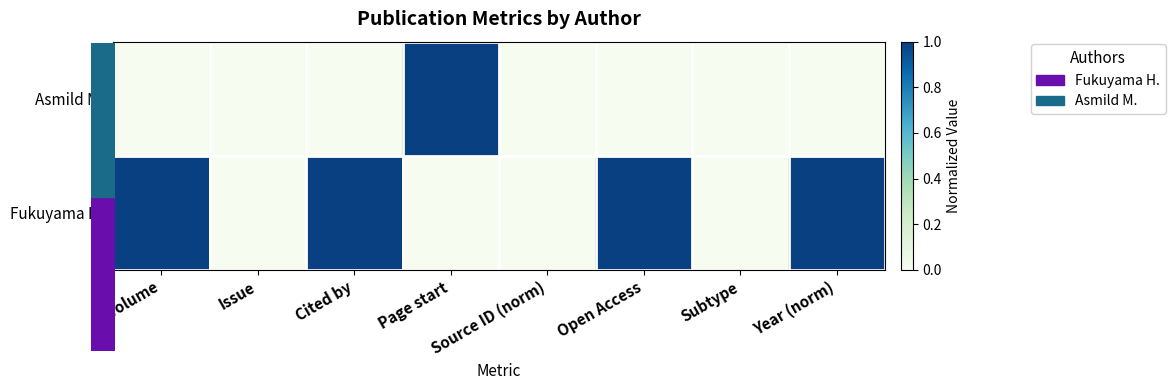

Count the number of categories in the chart.

8